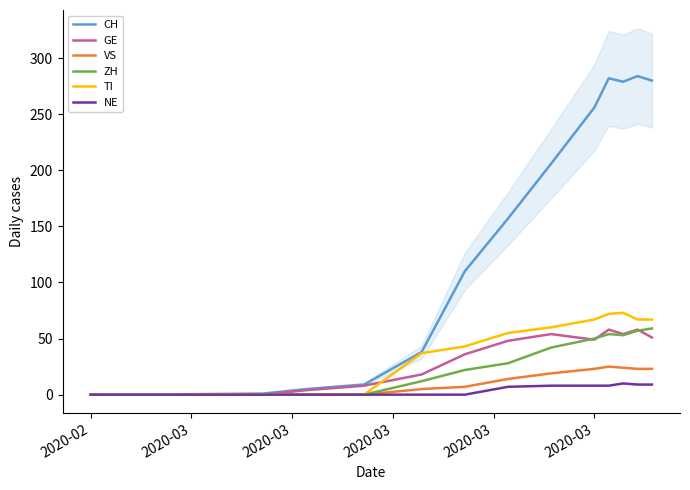

In ZH, how many points are lower than both neighbors (excluding endpoints)?

1